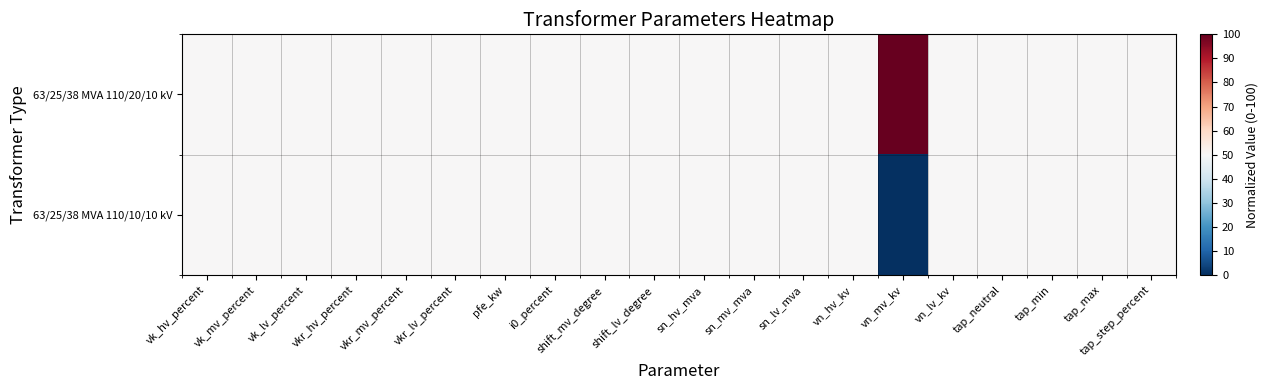

Reading right to left, extract all data points from this chart.

63/25/38 MVA 110/20/10 kV: tap_step_percent=50	tap_max=50	tap_min=50	tap_neutral=50	vn_lv_kv=50	vn_mv_kv=100	vn_hv_kv=50	sn_lv_mva=50	sn_mv_mva=50	sn_hv_mva=50	shift_lv_degree=50	shift_mv_degree=50	i0_percent=50	pfe_kw=50	vkr_lv_percent=50	vkr_mv_percent=50	vkr_hv_percent=50	vk_lv_percent=50	vk_mv_percent=50	vk_hv_percent=50
63/25/38 MVA 110/10/10 kV: tap_step_percent=50	tap_max=50	tap_min=50	tap_neutral=50	vn_lv_kv=50	vn_mv_kv=0	vn_hv_kv=50	sn_lv_mva=50	sn_mv_mva=50	sn_hv_mva=50	shift_lv_degree=50	shift_mv_degree=50	i0_percent=50	pfe_kw=50	vkr_lv_percent=50	vkr_mv_percent=50	vkr_hv_percent=50	vk_lv_percent=50	vk_mv_percent=50	vk_hv_percent=50